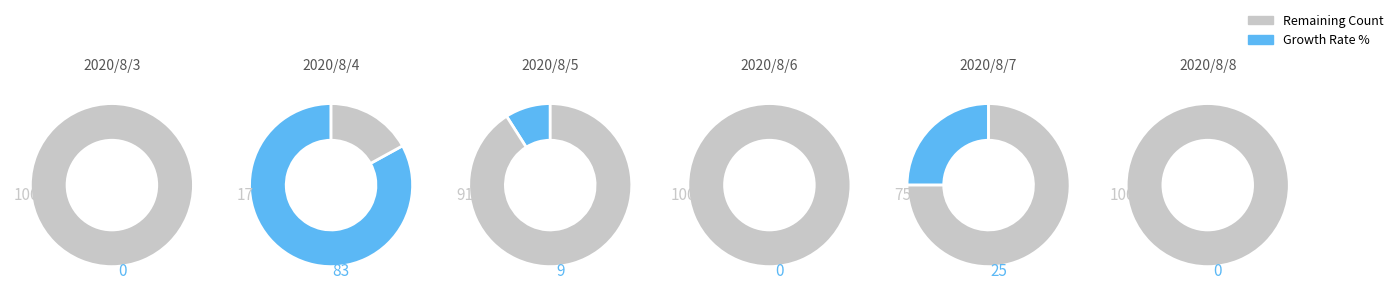

What percentage is the 2 slice, to the nearest percent?

17%